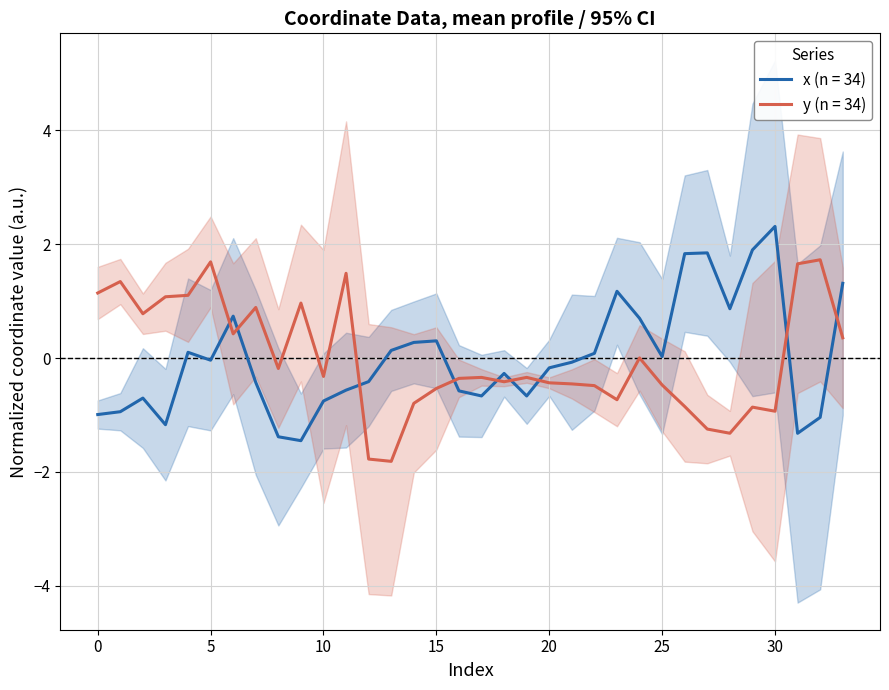

Between which two adjacent categories do y and x first intersect?

5 and 6